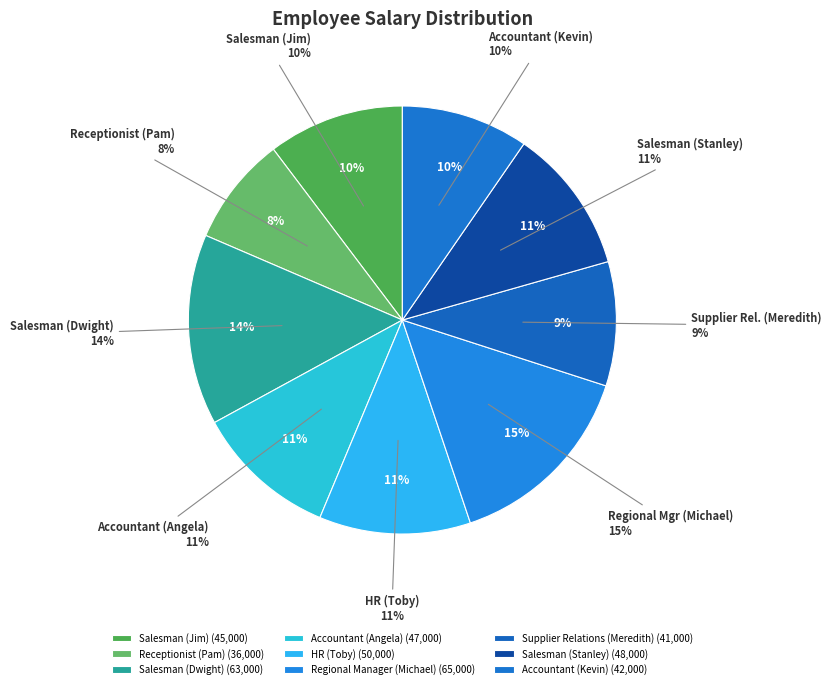

Rank the categories by value from lowest to highest.

Receptionist (Pam), Supplier Relations (Meredith), Accountant (Kevin), Salesman (Jim), Accountant (Angela), Salesman (Stanley), HR (Toby), Salesman (Dwight), Regional Manager (Michael)